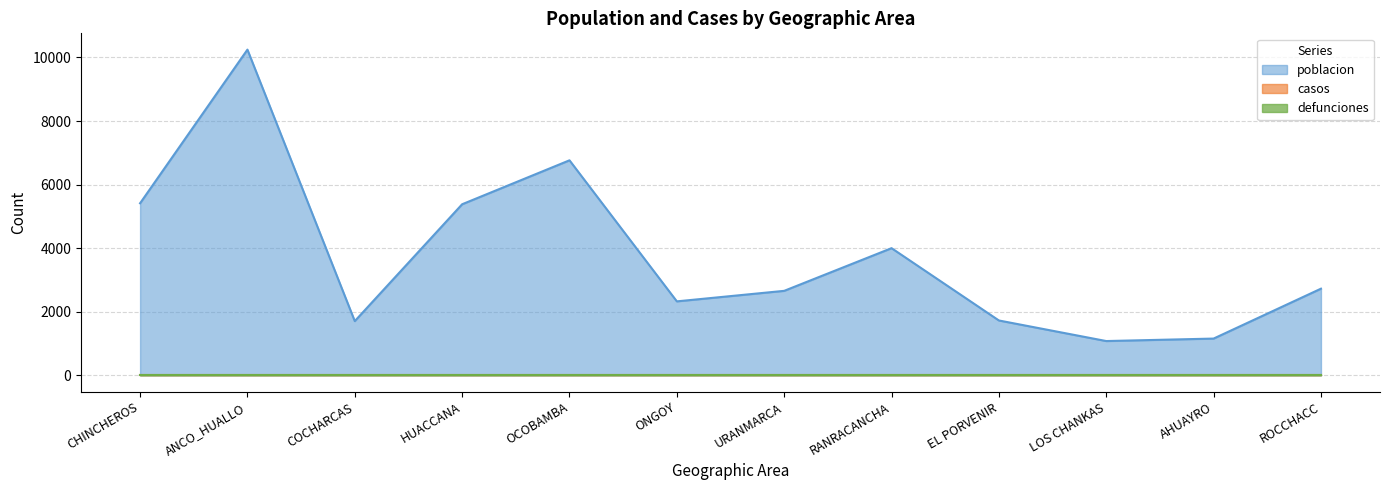

At how many categories does at least one series exceed 4141?

4